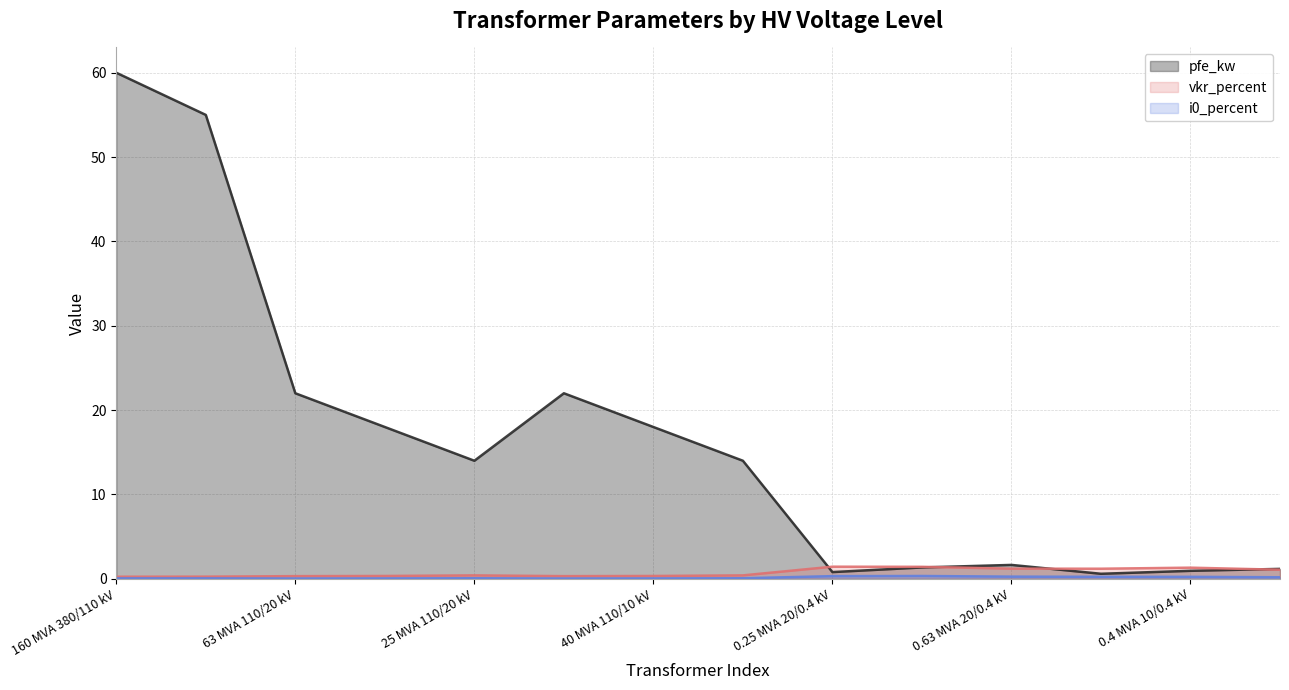

Where is the first local minimum for i0_percent?

63 MVA 110/20 kV